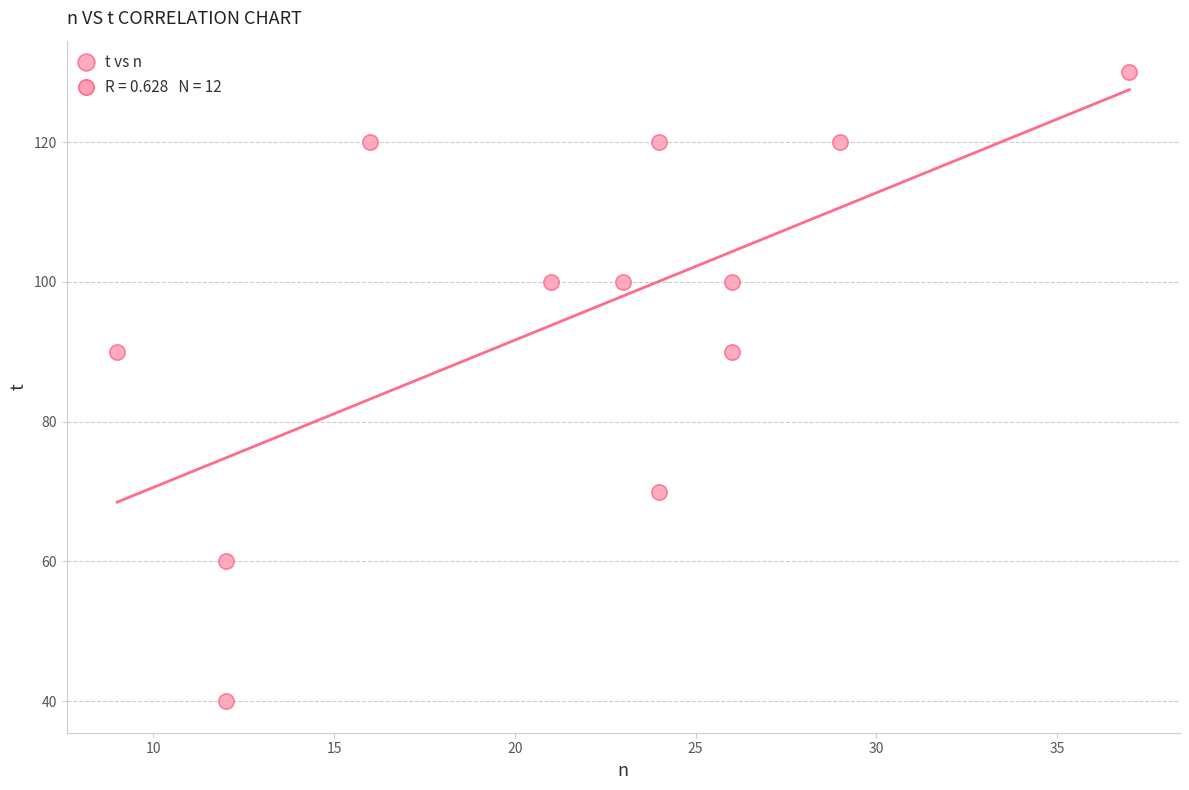

What is the range of X values (max minus min)?

28